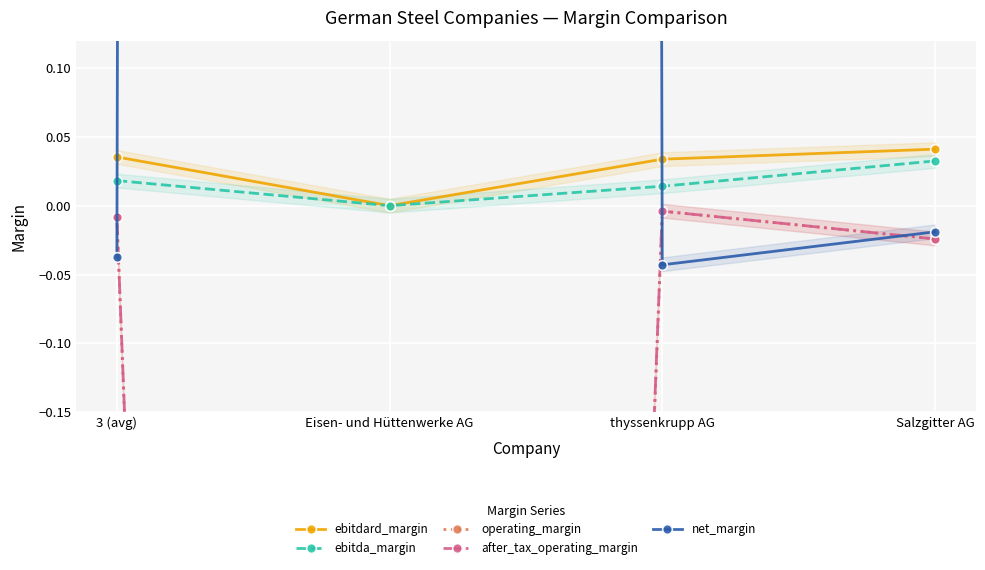

Is it true that operating_margin equals -5.2 at Eisen- und Hüttenwerke AG?

True